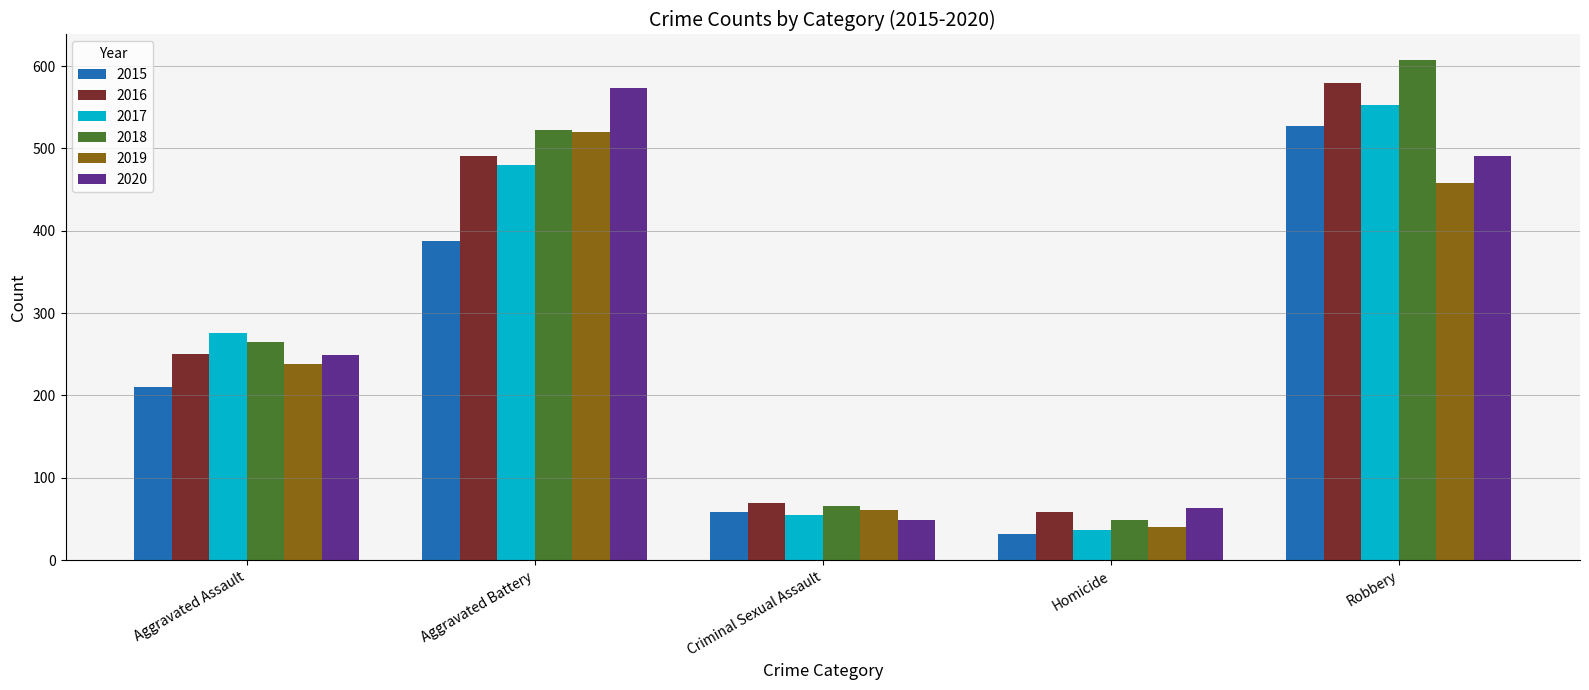

At which category is the sum across all series the highest?

Robbery